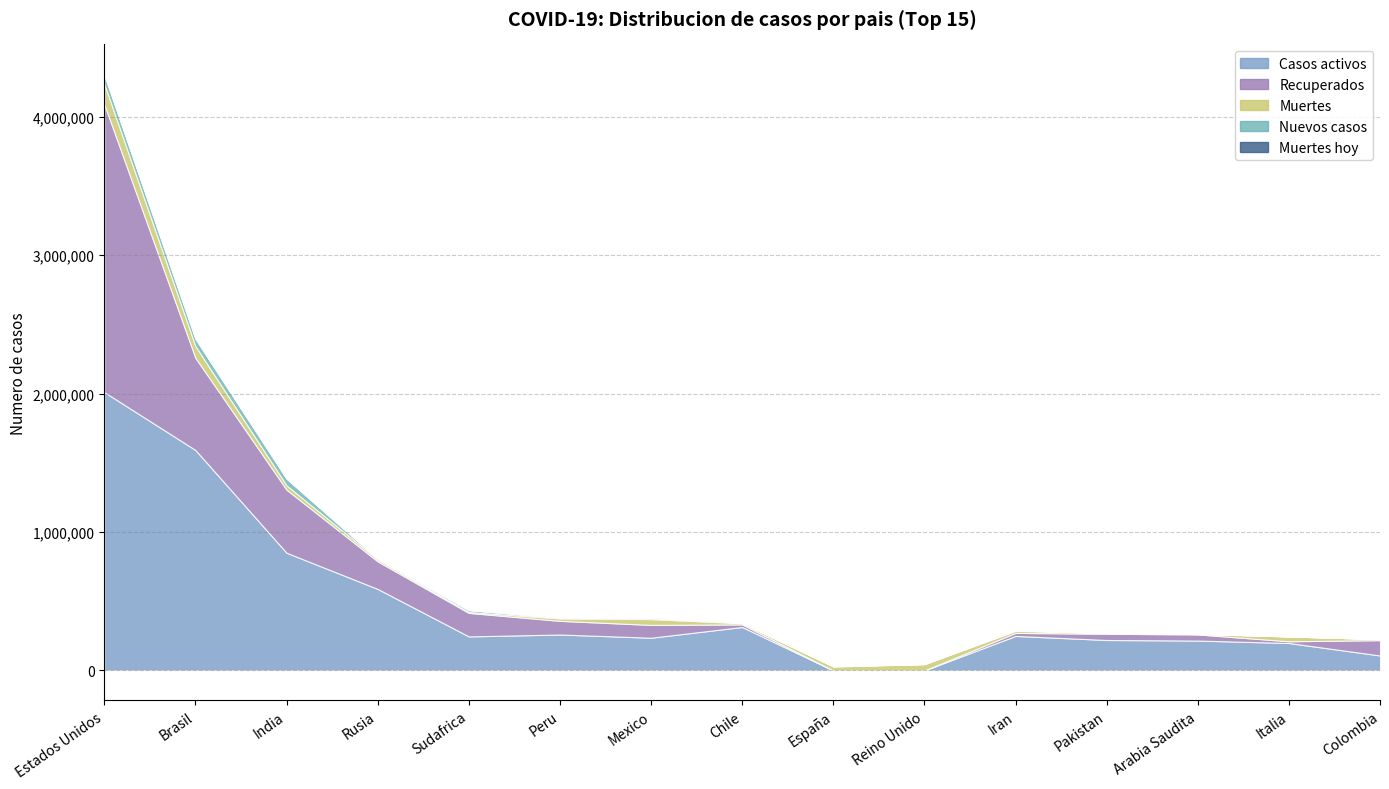

Is it true that Casos activos equals 403900 at Mexico?

False